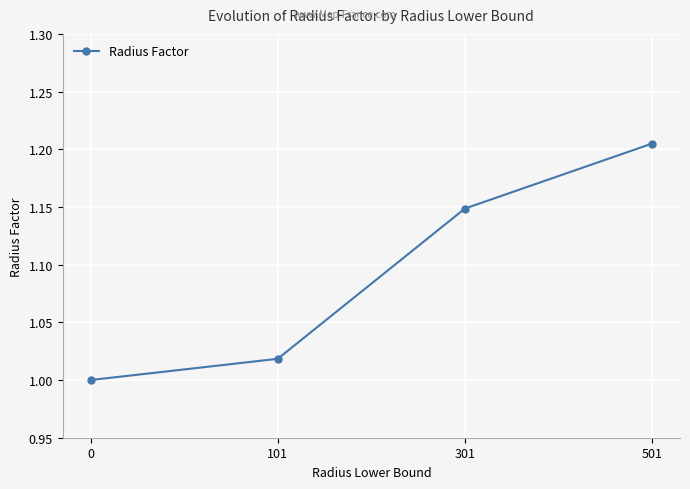

What is the sum of the values at 501 and 301?

2.4